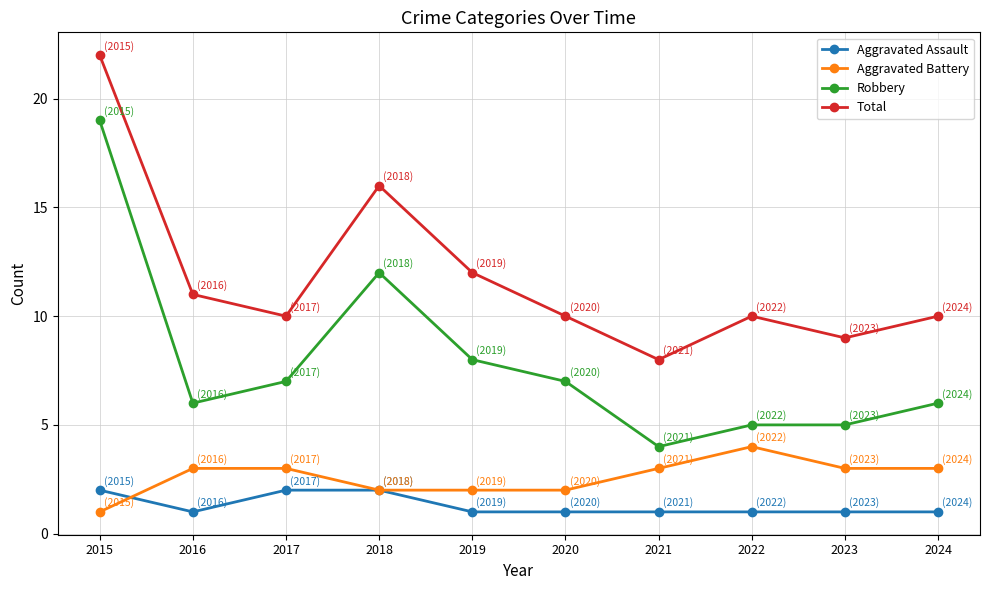

True or false: Aggravated Battery has more than 0 interior local peaks.

True